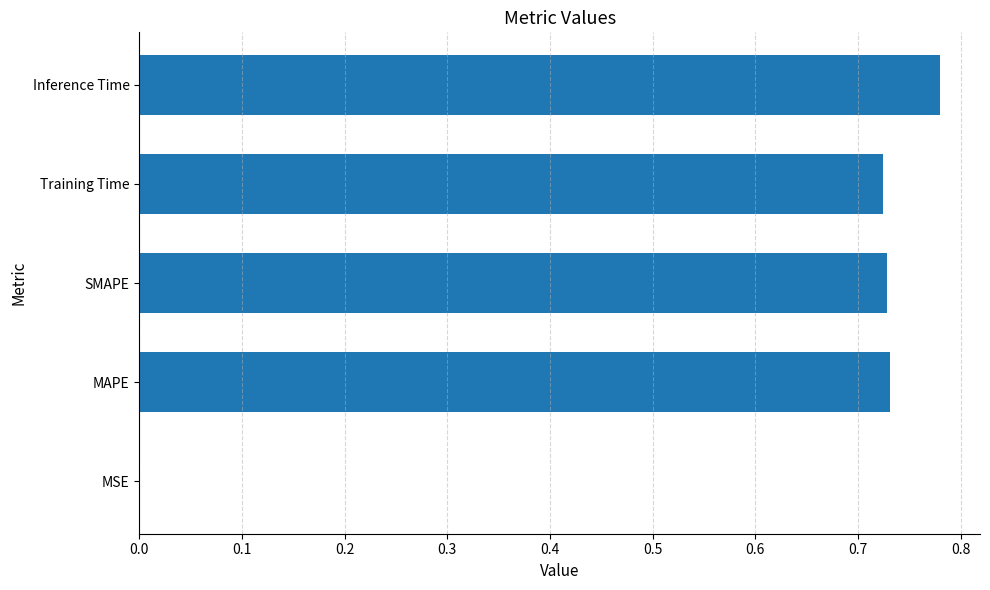

What is the sum of the values at MAPE and SMAPE?

1.5